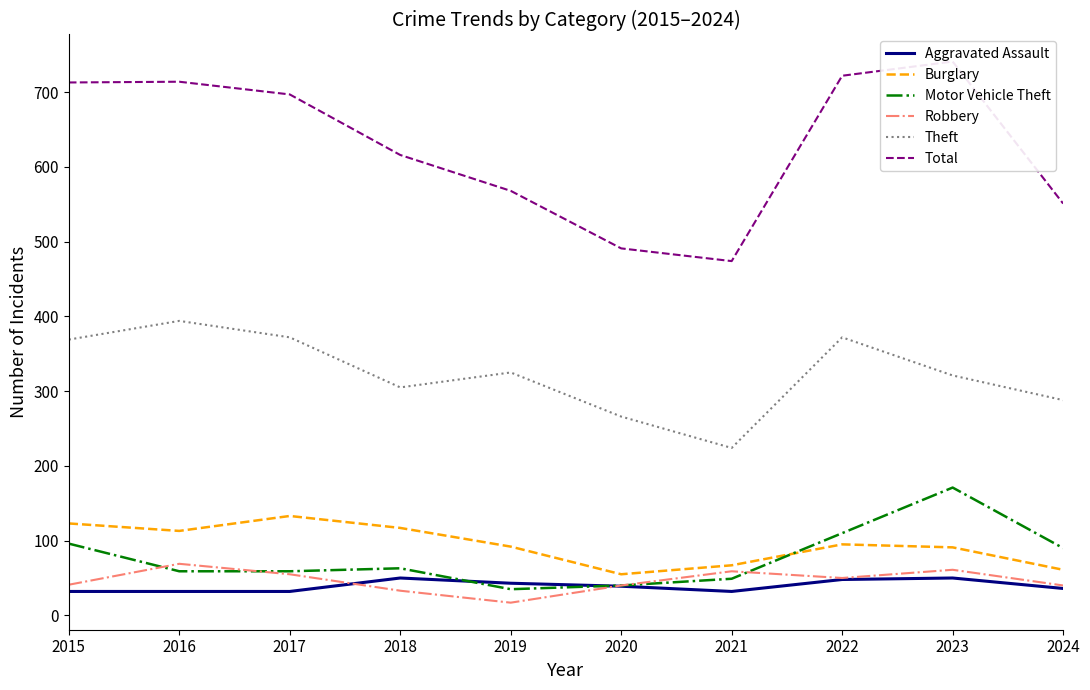

Which series has the largest total across all categories?

Total